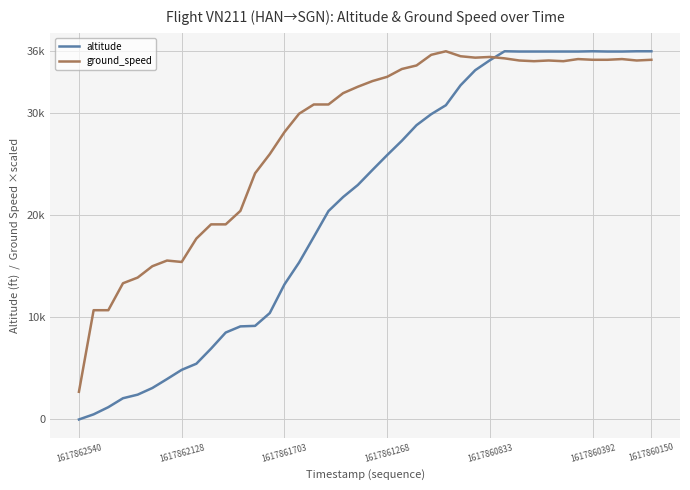

What is the value of the ground_speed point at the 14th from the left?

25942.2